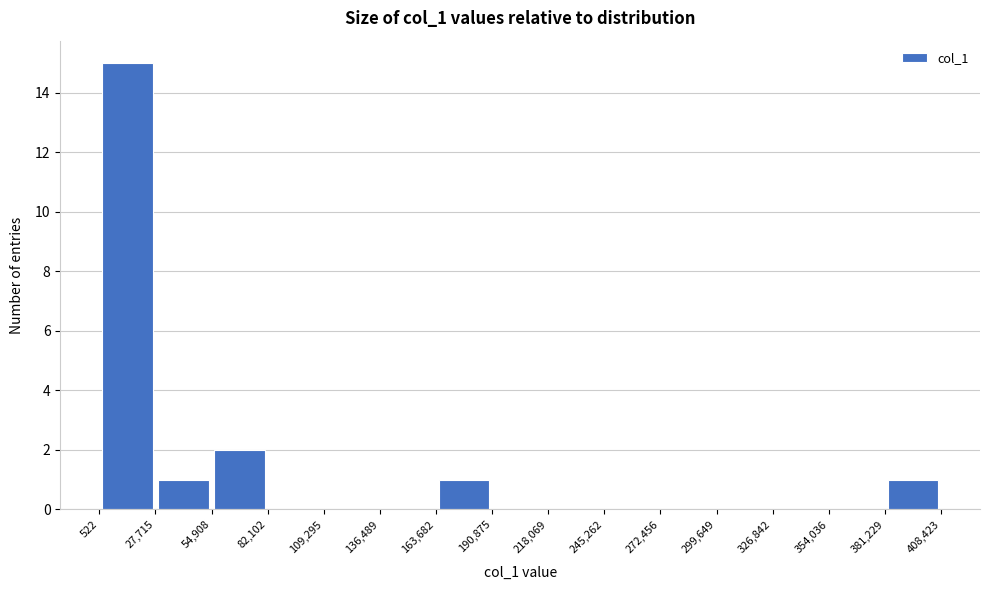

What is the height of the bar covering 381,229 to 408,423 on the x-axis? The values are not printed on the chart, so give them approximately, as read against the axis.

1